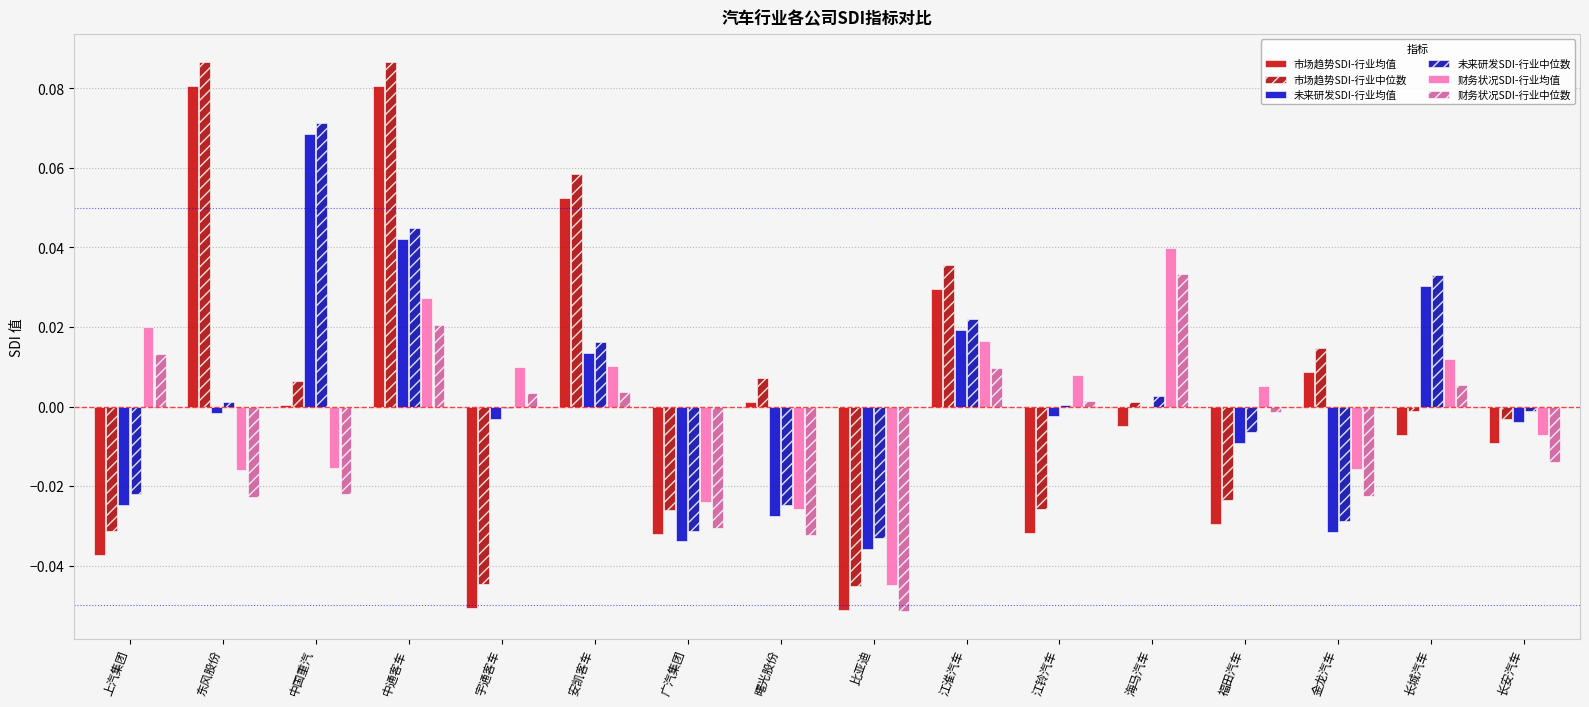

What is the minimum value shown in the chart?

-0.1